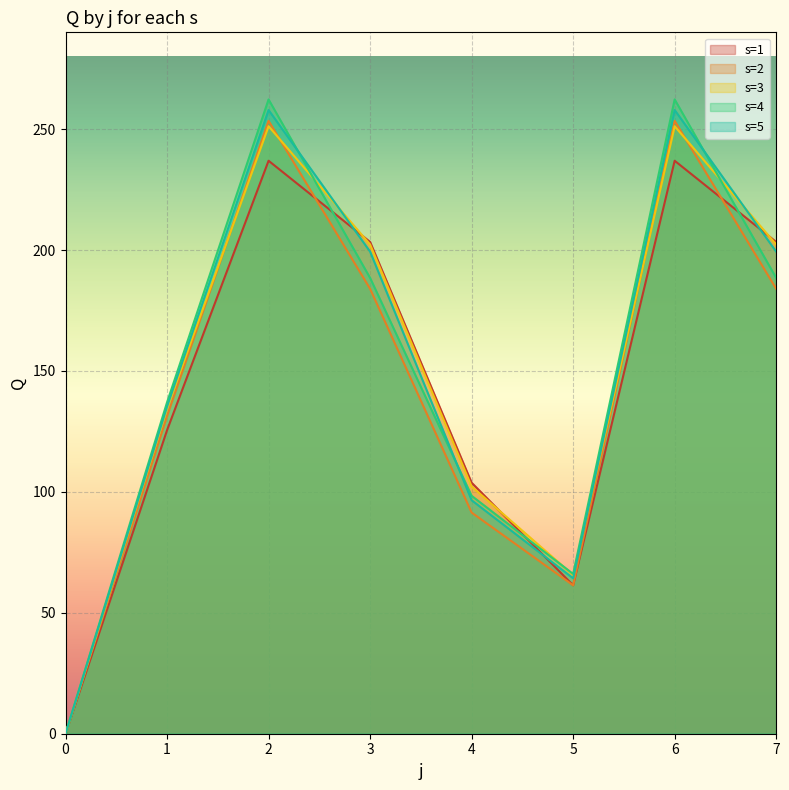

What is the difference between the maximum and minimum values in the s=2 series?

253.4